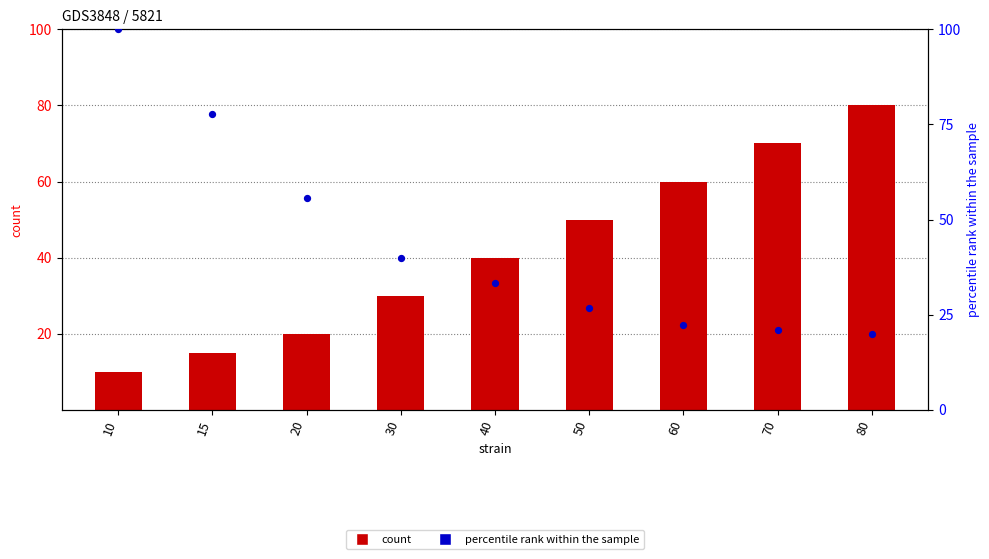

What is the total value across all series at 60?

82.2